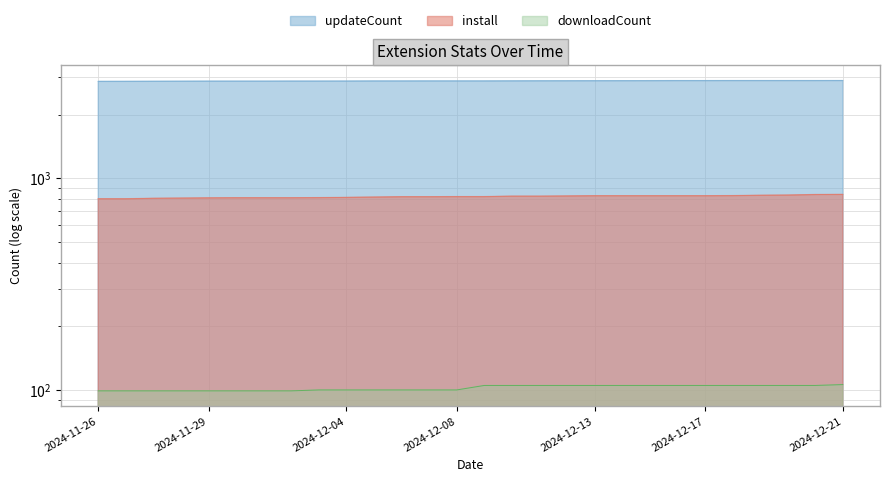

True or false: downloadCount and updateCount cross at least once.

False